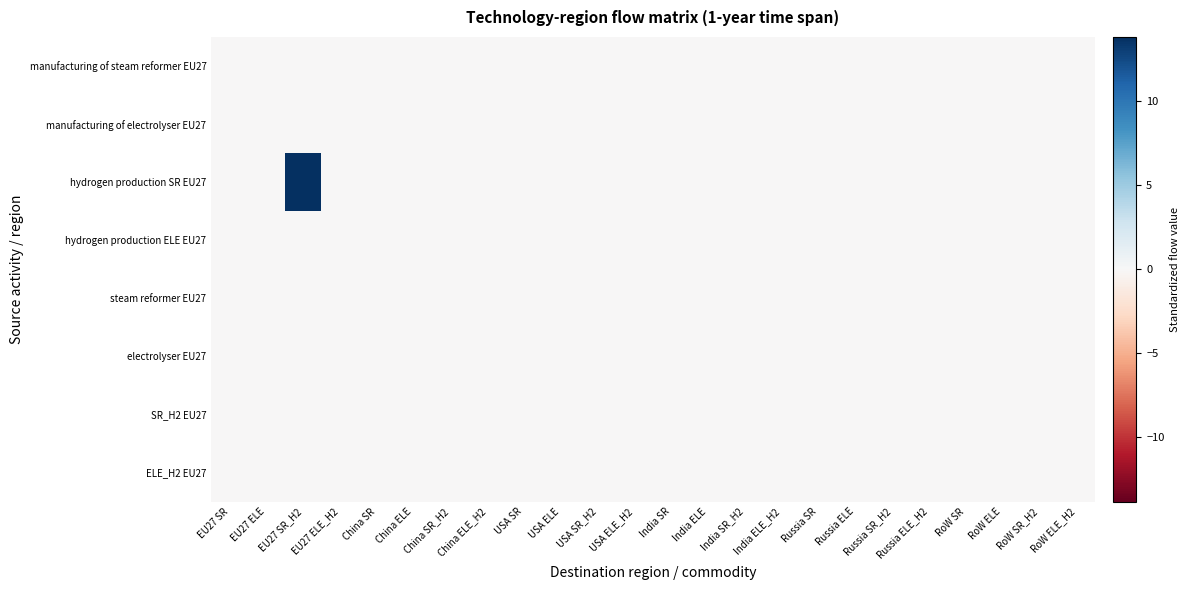

Reading left to right, list all the values displayed in this chart.

manufacturing of steam reformer EU27: EU27 SR=-0.1	EU27 ELE=-0.1	EU27 SR_H2=-0.1	EU27 ELE_H2=-0.1	China SR=-0.1	China ELE=-0.1	China SR_H2=-0.1	China ELE_H2=-0.1	USA SR=-0.1	USA ELE=-0.1	USA SR_H2=-0.1	USA ELE_H2=-0.1	India SR=-0.1	India ELE=-0.1	India SR_H2=-0.1	India ELE_H2=-0.1	Russia SR=-0.1	Russia ELE=-0.1	Russia SR_H2=-0.1	Russia ELE_H2=-0.1	RoW SR=-0.1	RoW ELE=-0.1	RoW SR_H2=-0.1	RoW ELE_H2=-0.1
manufacturing of electrolyser EU27: EU27 SR=-0.1	EU27 ELE=-0.1	EU27 SR_H2=-0.1	EU27 ELE_H2=-0.1	China SR=-0.1	China ELE=-0.1	China SR_H2=-0.1	China ELE_H2=-0.1	USA SR=-0.1	USA ELE=-0.1	USA SR_H2=-0.1	USA ELE_H2=-0.1	India SR=-0.1	India ELE=-0.1	India SR_H2=-0.1	India ELE_H2=-0.1	Russia SR=-0.1	Russia ELE=-0.1	Russia SR_H2=-0.1	Russia ELE_H2=-0.1	RoW SR=-0.1	RoW ELE=-0.1	RoW SR_H2=-0.1	RoW ELE_H2=-0.1
hydrogen production SR EU27: EU27 SR=-0.1	EU27 ELE=-0.1	EU27 SR_H2=13.8	EU27 ELE_H2=-0.1	China SR=-0.1	China ELE=-0.1	China SR_H2=-0.1	China ELE_H2=-0.1	USA SR=-0.1	USA ELE=-0.1	USA SR_H2=-0.1	USA ELE_H2=-0.1	India SR=-0.1	India ELE=-0.1	India SR_H2=-0.1	India ELE_H2=-0.1	Russia SR=-0.1	Russia ELE=-0.1	Russia SR_H2=-0.1	Russia ELE_H2=-0.1	RoW SR=-0.1	RoW ELE=-0.1	RoW SR_H2=-0.1	RoW ELE_H2=-0.1
hydrogen production ELE EU27: EU27 SR=-0.1	EU27 ELE=-0.1	EU27 SR_H2=-0.1	EU27 ELE_H2=-0.1	China SR=-0.1	China ELE=-0.1	China SR_H2=-0.1	China ELE_H2=-0.1	USA SR=-0.1	USA ELE=-0.1	USA SR_H2=-0.1	USA ELE_H2=-0.1	India SR=-0.1	India ELE=-0.1	India SR_H2=-0.1	India ELE_H2=-0.1	Russia SR=-0.1	Russia ELE=-0.1	Russia SR_H2=-0.1	Russia ELE_H2=-0.1	RoW SR=-0.1	RoW ELE=-0.1	RoW SR_H2=-0.1	RoW ELE_H2=-0.1
steam reformer EU27: EU27 SR=-0.1	EU27 ELE=-0.1	EU27 SR_H2=-0.1	EU27 ELE_H2=-0.1	China SR=-0.1	China ELE=-0.1	China SR_H2=-0.1	China ELE_H2=-0.1	USA SR=-0.1	USA ELE=-0.1	USA SR_H2=-0.1	USA ELE_H2=-0.1	India SR=-0.1	India ELE=-0.1	India SR_H2=-0.1	India ELE_H2=-0.1	Russia SR=-0.1	Russia ELE=-0.1	Russia SR_H2=-0.1	Russia ELE_H2=-0.1	RoW SR=-0.1	RoW ELE=-0.1	RoW SR_H2=-0.1	RoW ELE_H2=-0.1
electrolyser EU27: EU27 SR=-0.1	EU27 ELE=-0.1	EU27 SR_H2=-0.1	EU27 ELE_H2=-0.1	China SR=-0.1	China ELE=-0.1	China SR_H2=-0.1	China ELE_H2=-0.1	USA SR=-0.1	USA ELE=-0.1	USA SR_H2=-0.1	USA ELE_H2=-0.1	India SR=-0.1	India ELE=-0.1	India SR_H2=-0.1	India ELE_H2=-0.1	Russia SR=-0.1	Russia ELE=-0.1	Russia SR_H2=-0.1	Russia ELE_H2=-0.1	RoW SR=-0.1	RoW ELE=-0.1	RoW SR_H2=-0.1	RoW ELE_H2=-0.1
SR_H2 EU27: EU27 SR=-0.1	EU27 ELE=-0.1	EU27 SR_H2=-0.1	EU27 ELE_H2=-0.1	China SR=-0.1	China ELE=-0.1	China SR_H2=-0.1	China ELE_H2=-0.1	USA SR=-0.1	USA ELE=-0.1	USA SR_H2=-0.1	USA ELE_H2=-0.1	India SR=-0.1	India ELE=-0.1	India SR_H2=-0.1	India ELE_H2=-0.1	Russia SR=-0.1	Russia ELE=-0.1	Russia SR_H2=-0.1	Russia ELE_H2=-0.1	RoW SR=-0.1	RoW ELE=-0.1	RoW SR_H2=-0.1	RoW ELE_H2=-0.1
ELE_H2 EU27: EU27 SR=-0.1	EU27 ELE=-0.1	EU27 SR_H2=-0.1	EU27 ELE_H2=-0.1	China SR=-0.1	China ELE=-0.1	China SR_H2=-0.1	China ELE_H2=-0.1	USA SR=-0.1	USA ELE=-0.1	USA SR_H2=-0.1	USA ELE_H2=-0.1	India SR=-0.1	India ELE=-0.1	India SR_H2=-0.1	India ELE_H2=-0.1	Russia SR=-0.1	Russia ELE=-0.1	Russia SR_H2=-0.1	Russia ELE_H2=-0.1	RoW SR=-0.1	RoW ELE=-0.1	RoW SR_H2=-0.1	RoW ELE_H2=-0.1